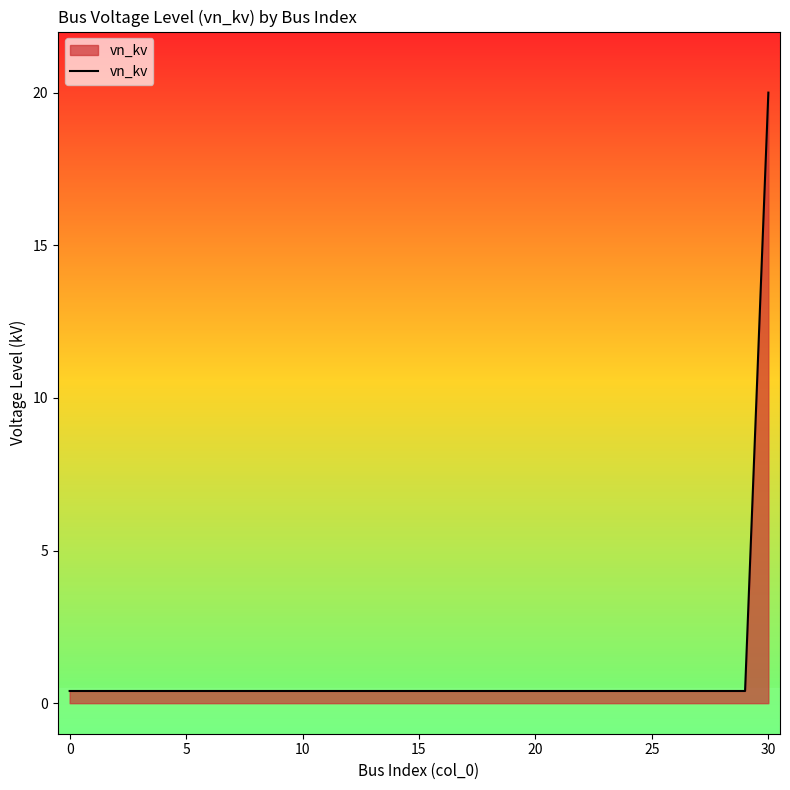

What is the maximum value shown in the chart?

20.0